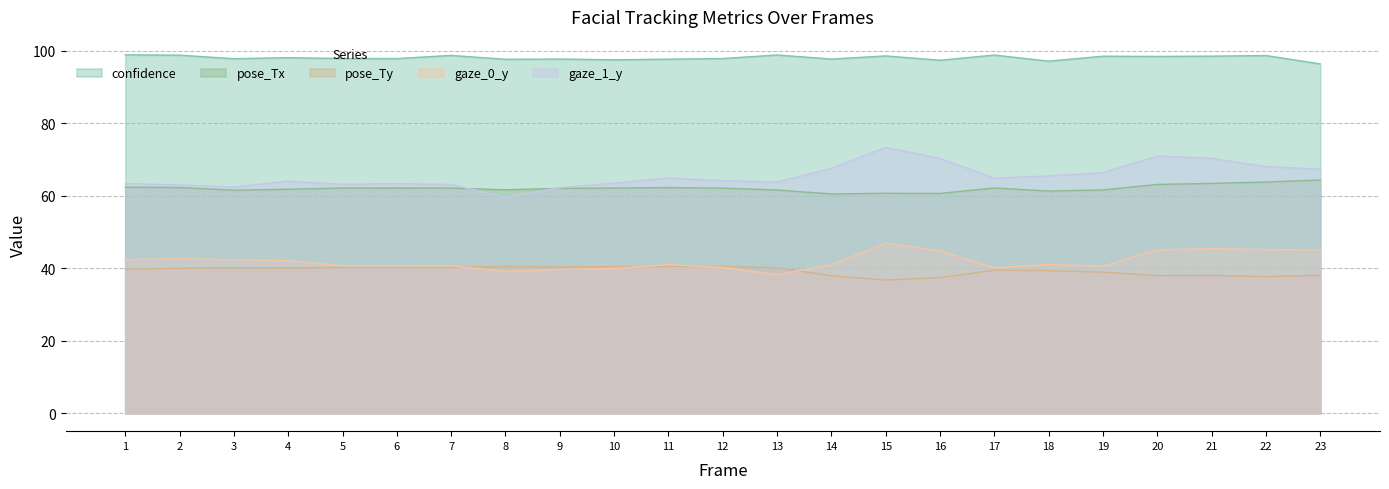

At how many categories does at least one series exceed 85?

23